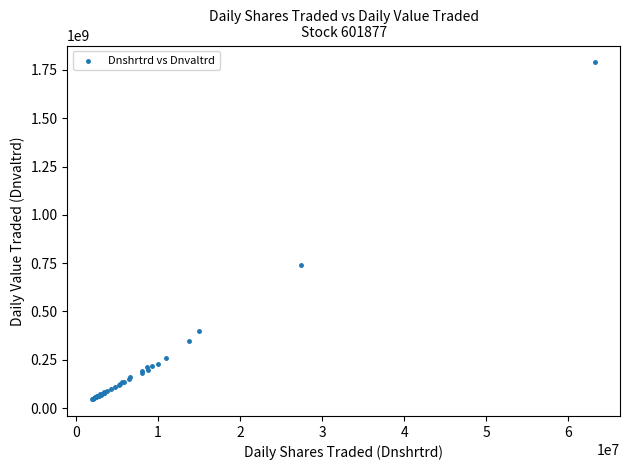

What Y value in the scatter plot is closest to 917823251?

741980521